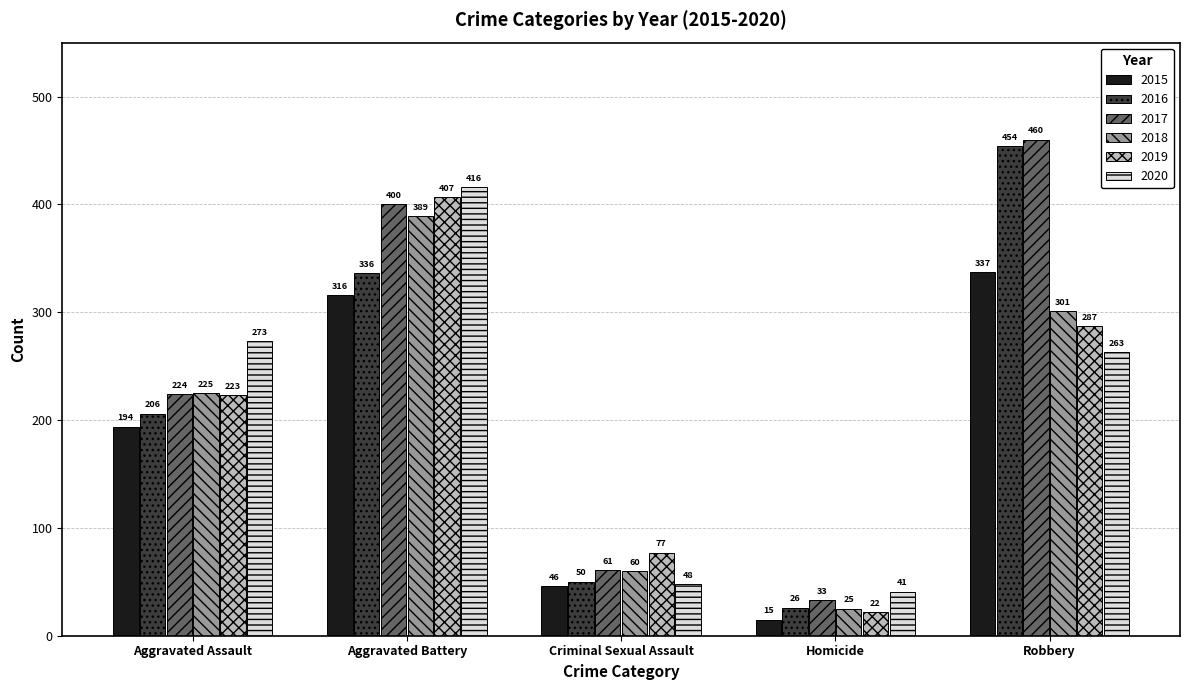

Where does the 2020 series first go above 263?

Aggravated Assault